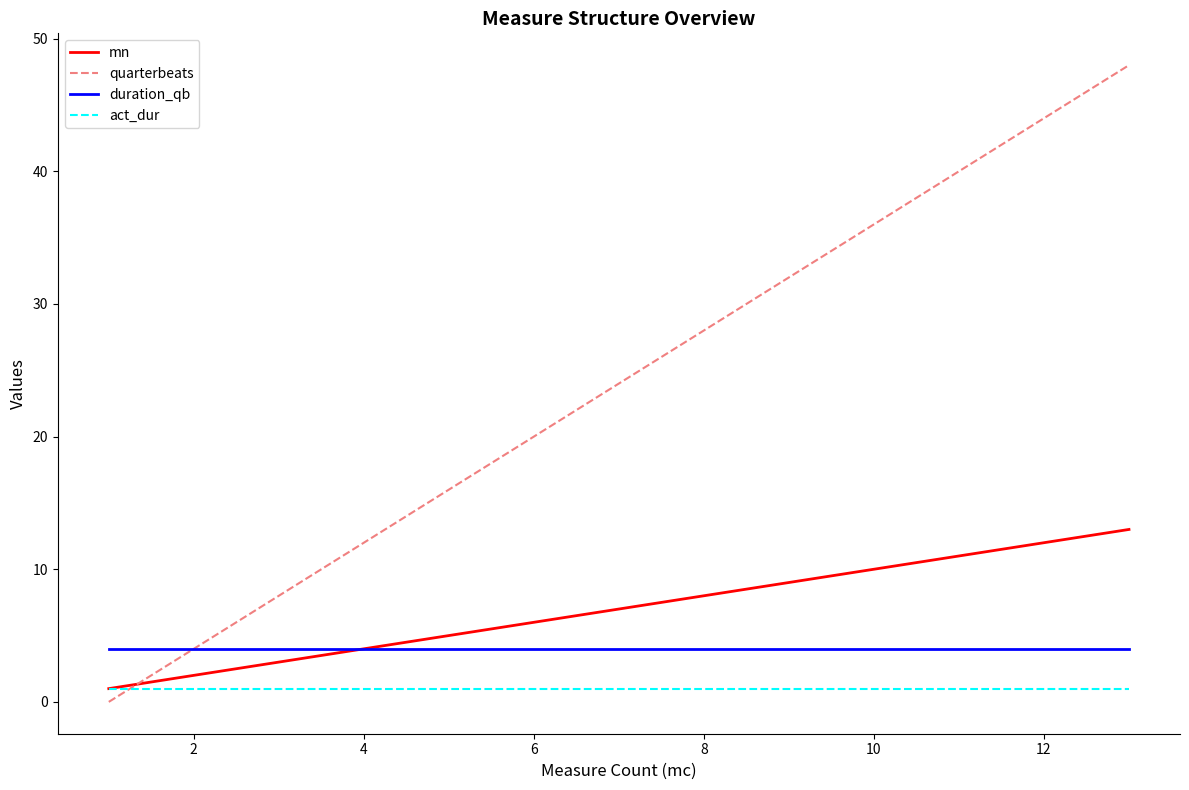

What is the average value of the mn series?

7